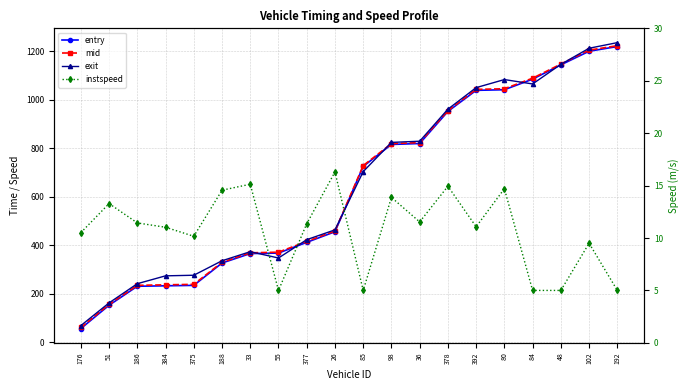

What are all the series names shown in the legend?

entry, mid, exit, instspeed